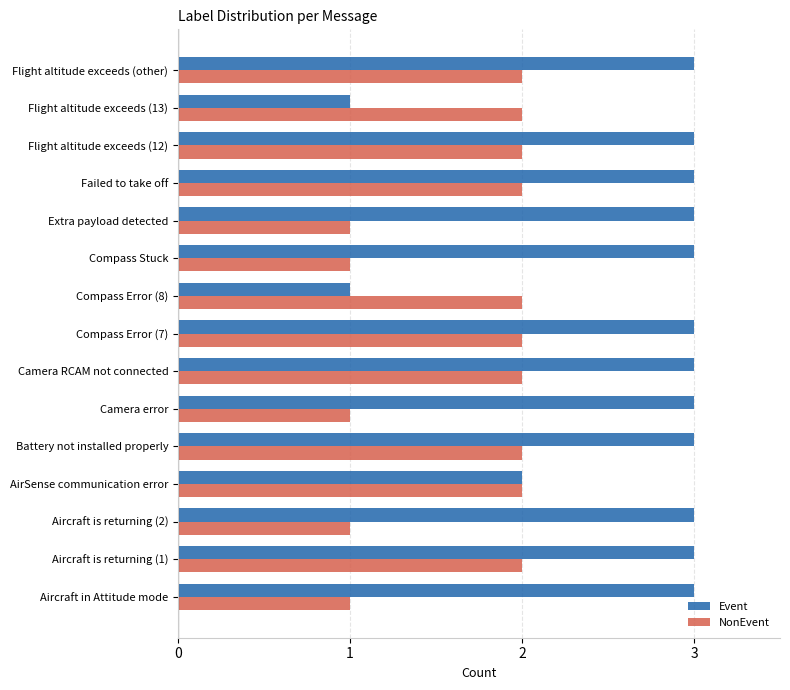

Between Camera RCAM not connected and Flight altitude exceeds (13), which series saw the biggest shift?

Event